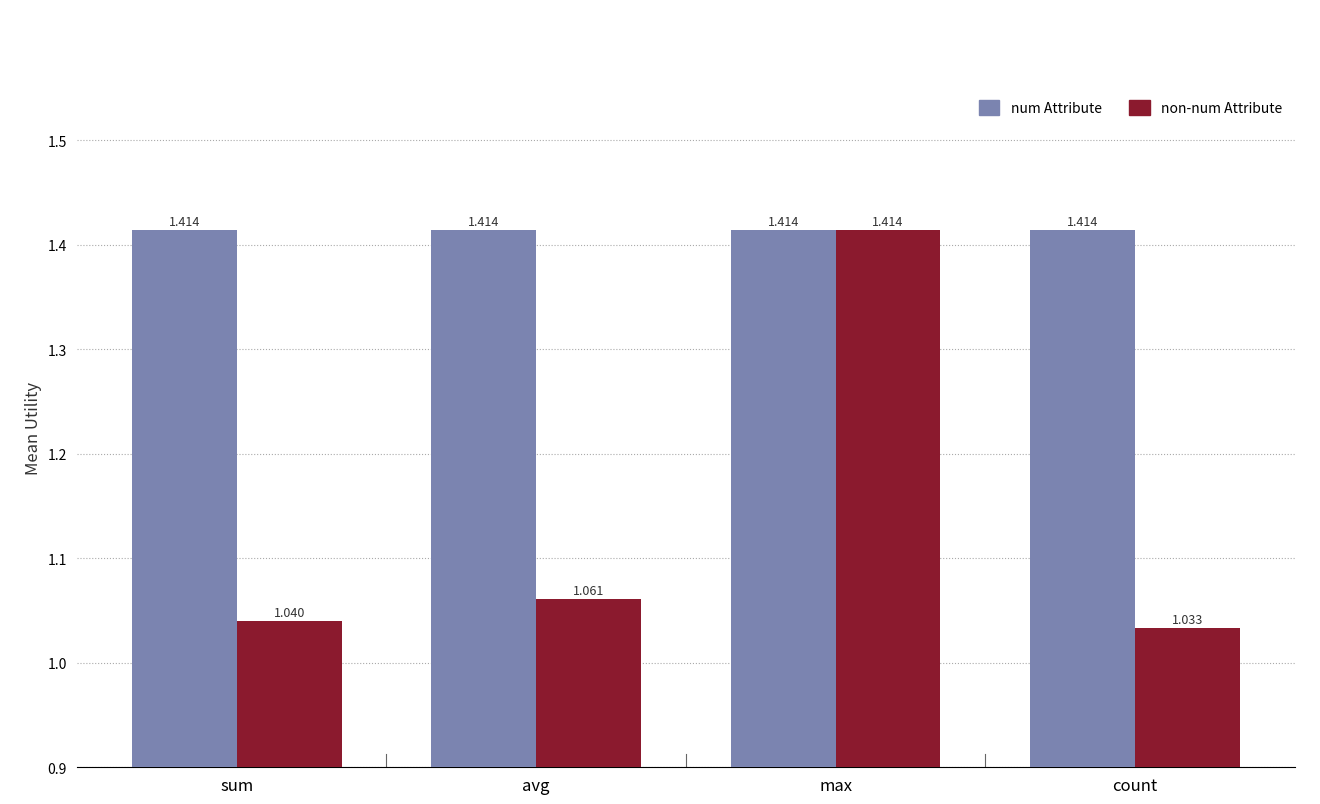

True or false: non-num Attribute has a value of 1.5 at avg.

False